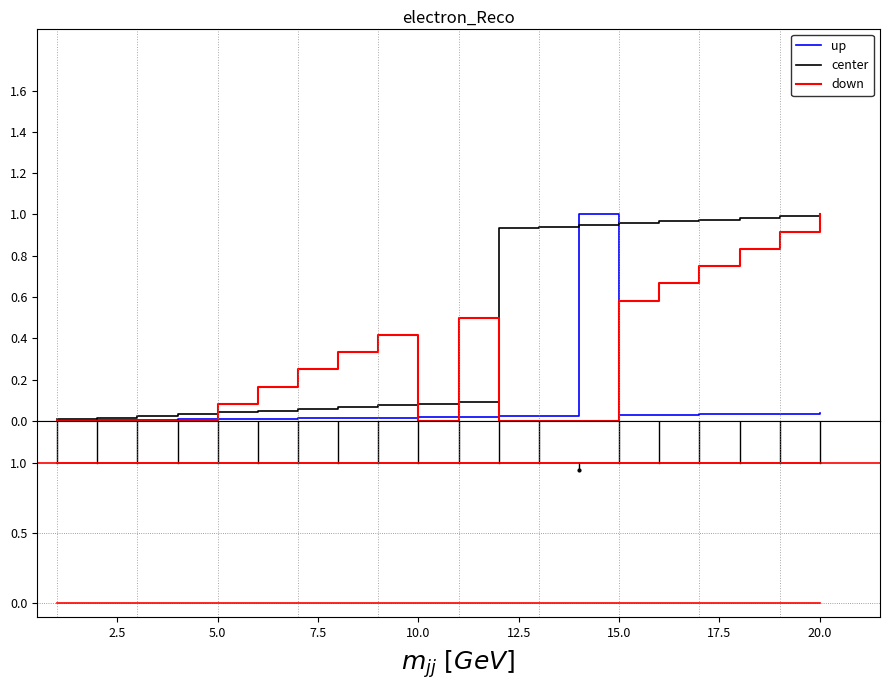

Which series has the largest total across all categories?

center